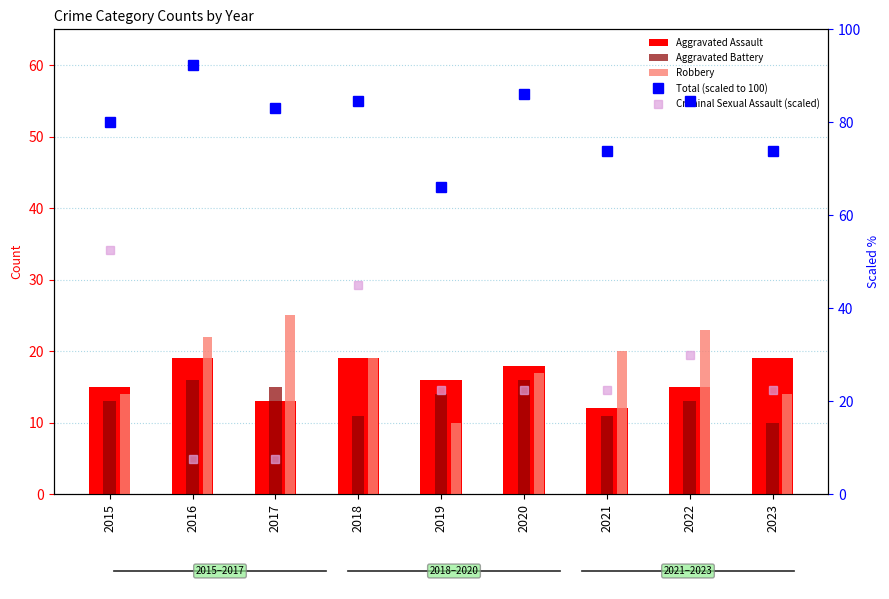

Which series has the largest total across all categories?

Total (scaled to 100)